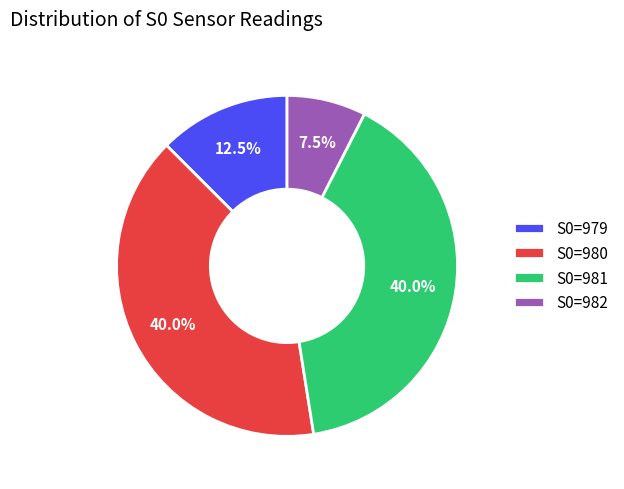

What is the total percentage of S0=980 and S0=979?

52.5%